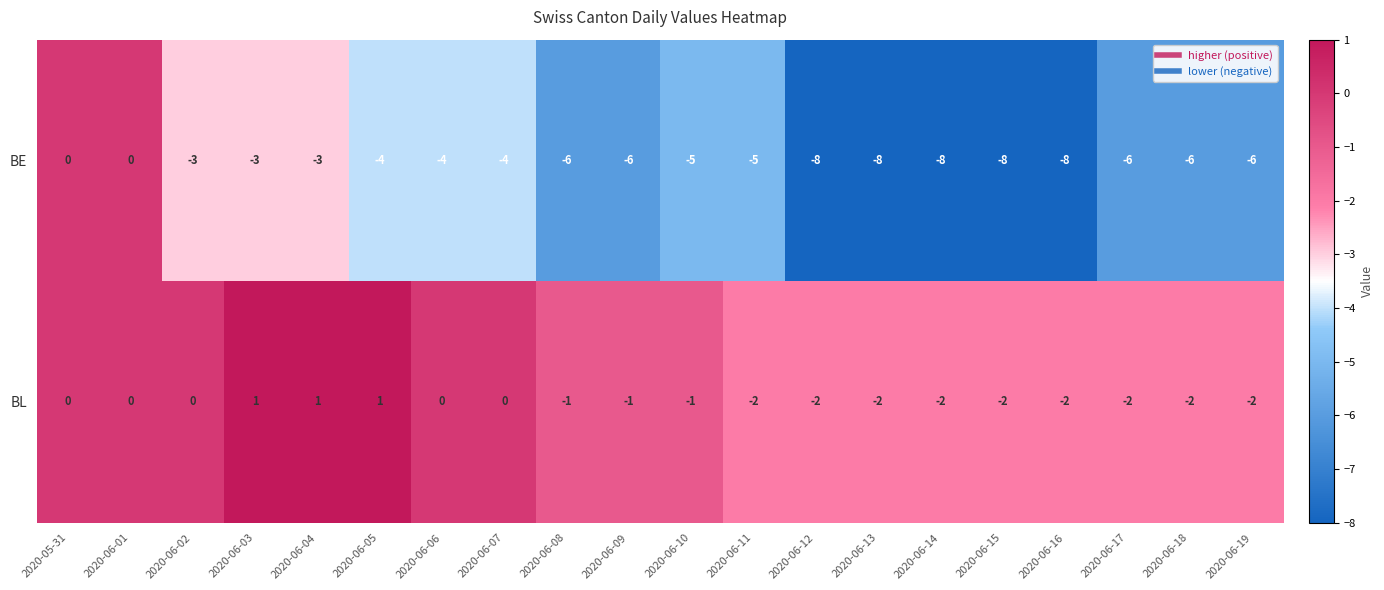

What is the minimum value shown in the chart?

-8